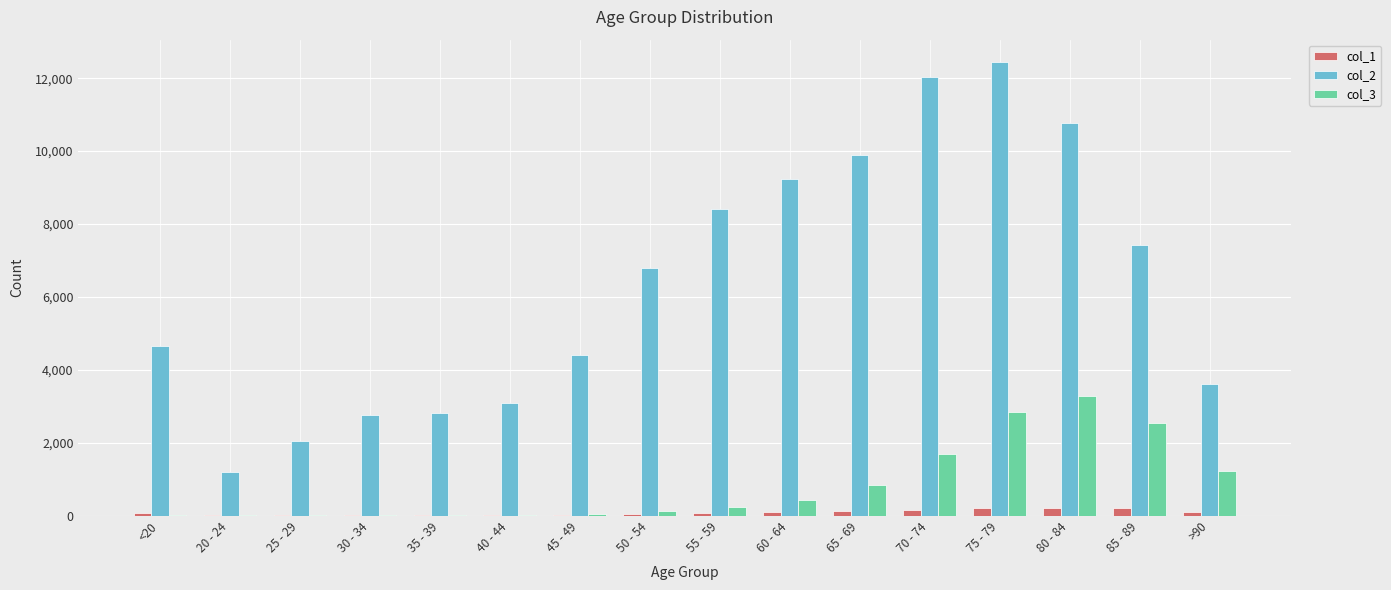

Which label corresponds to the largest value in the chart?

75 - 79